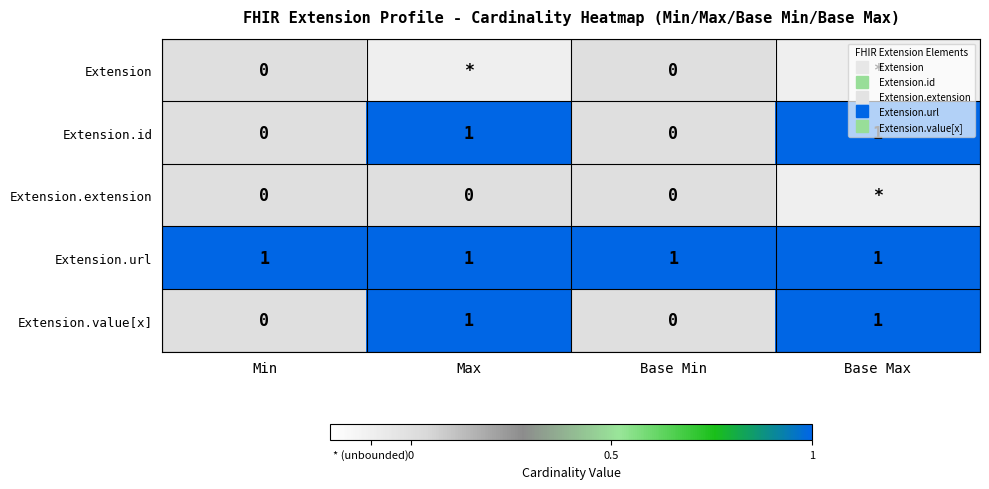

At how many categories does at least one series exceed 0?

4